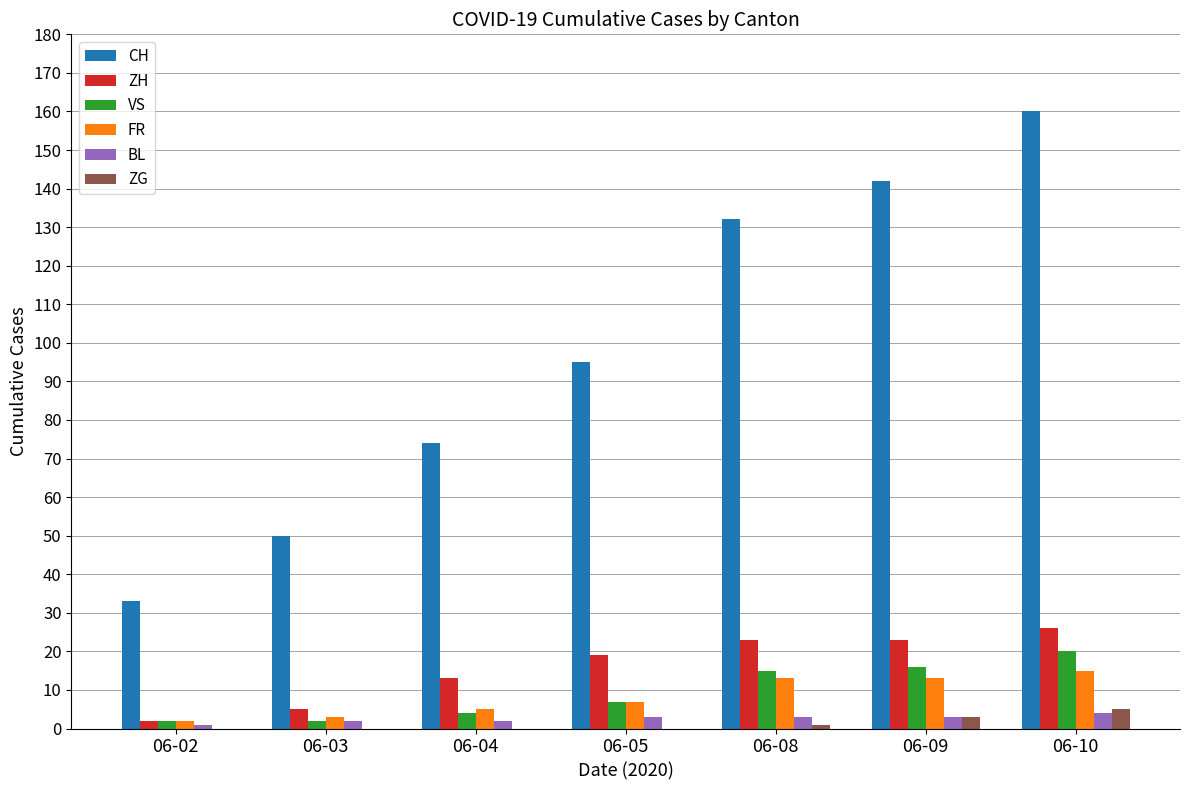

Reading left to right, extract all data points from this chart.

CH: 33	50	74	95	132	142	160
ZH: 2	5	13	19	23	23	26
VS: 2	2	4	7	15	16	20
FR: 2	3	5	7	13	13	15
BL: 1	2	2	3	3	3	4
ZG: 0	0	0	0	1	3	5